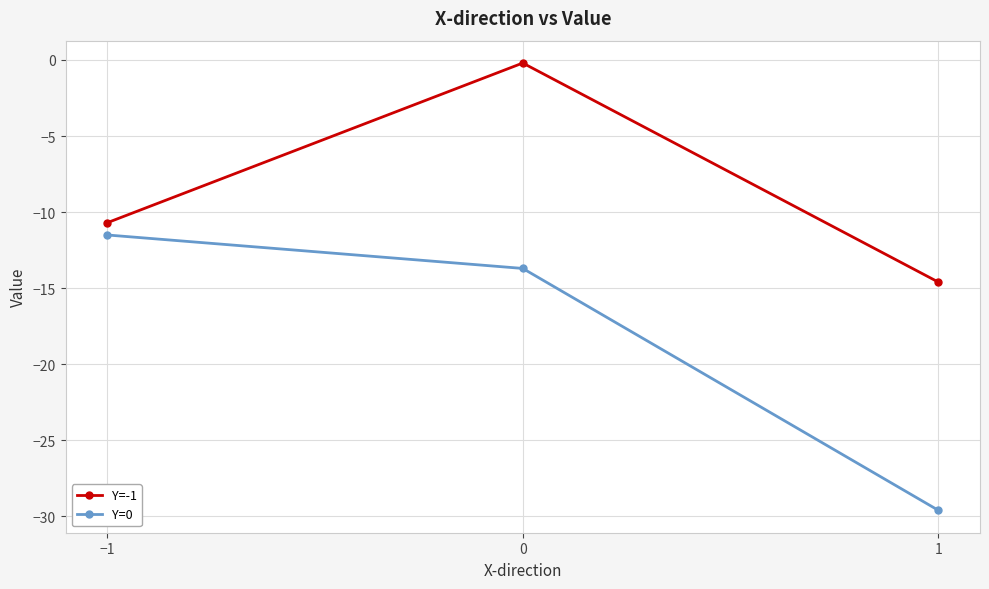

The value of Y=0 at 1 is -29.6. True or false?

True